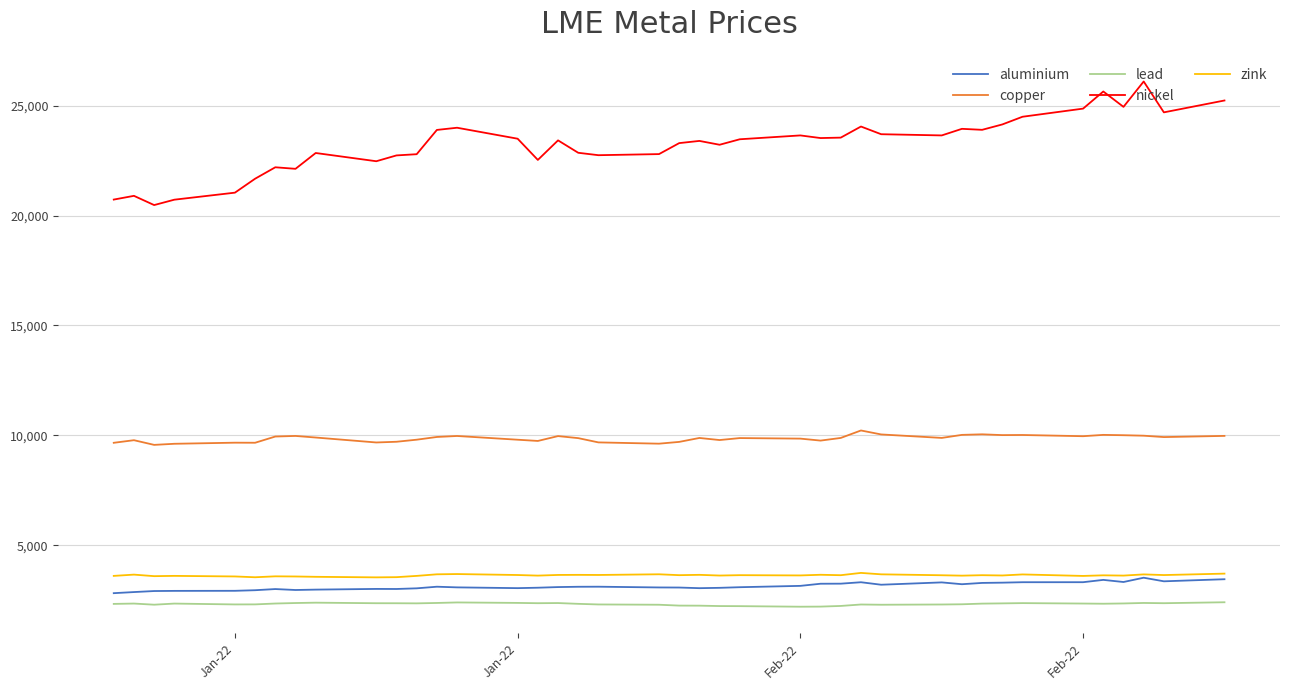

At how many categories does at least one series exceed 25856?

1